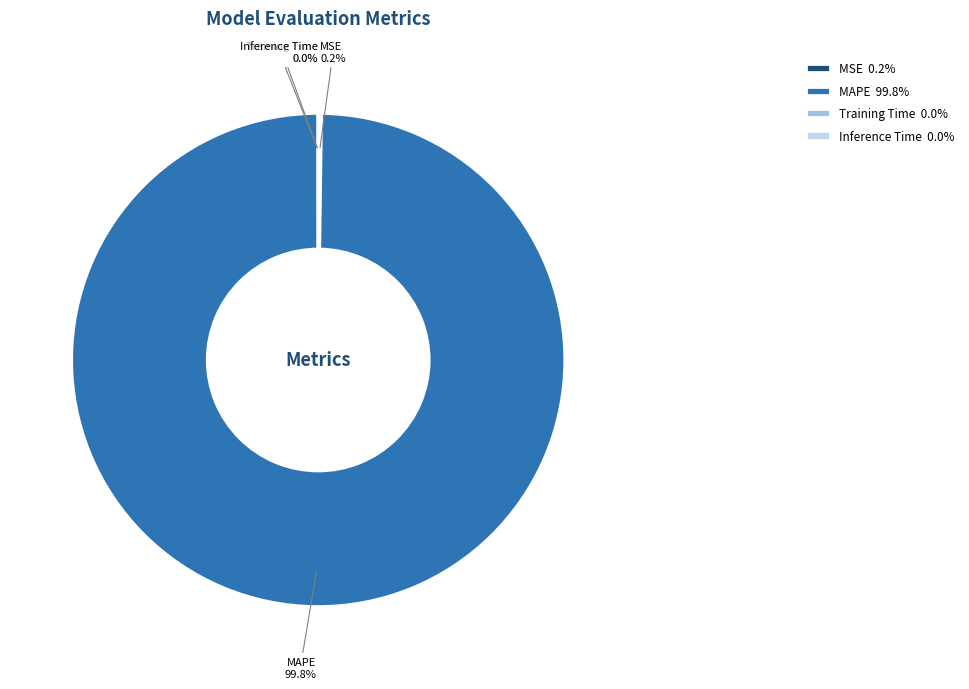

Is there a majority slice in this chart?

Yes